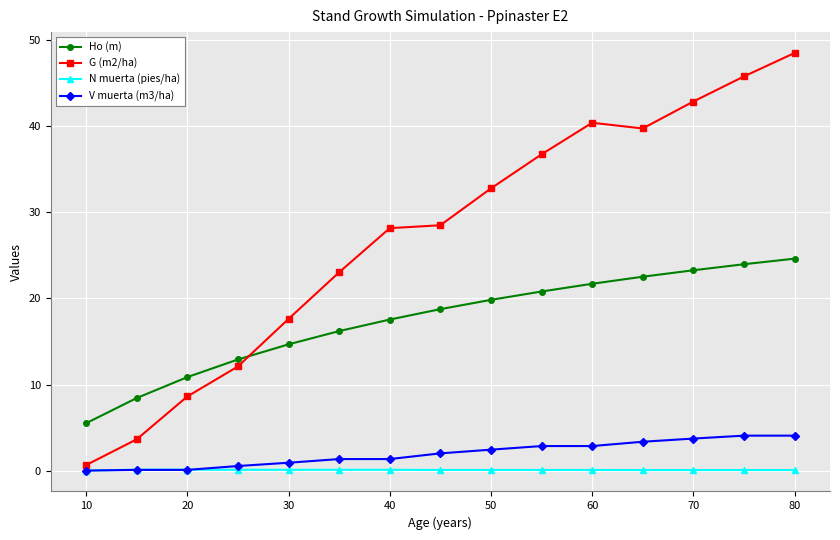

List the series in order of their peak value, lowest first.

N muerta (pies/ha), V muerta (m3/ha), Ho (m), G (m2/ha)